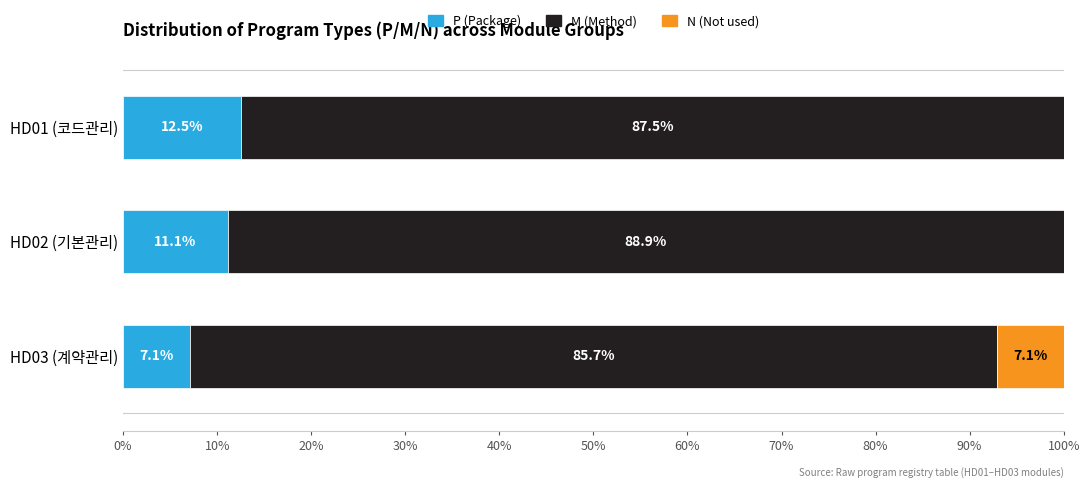

What is the maximum value for P (Package)?

12.5